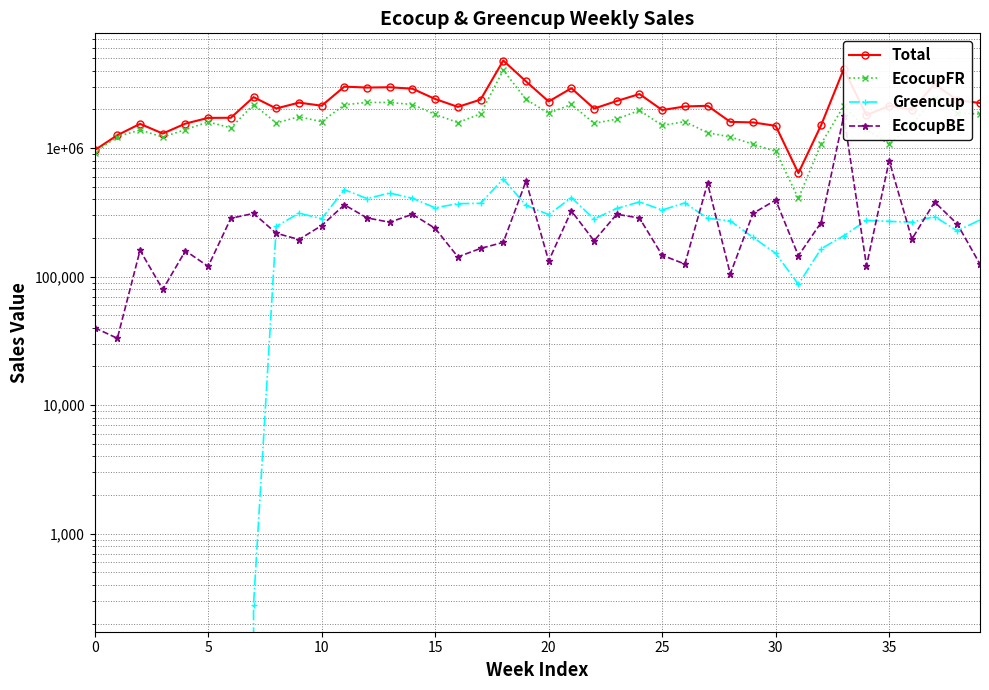

What is the sum of all Total values?

88861912.1